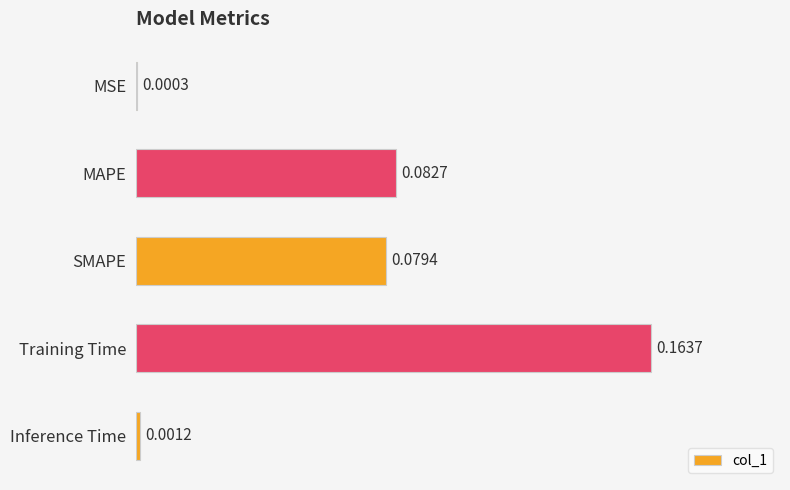

What is the sum of all values?

0.3